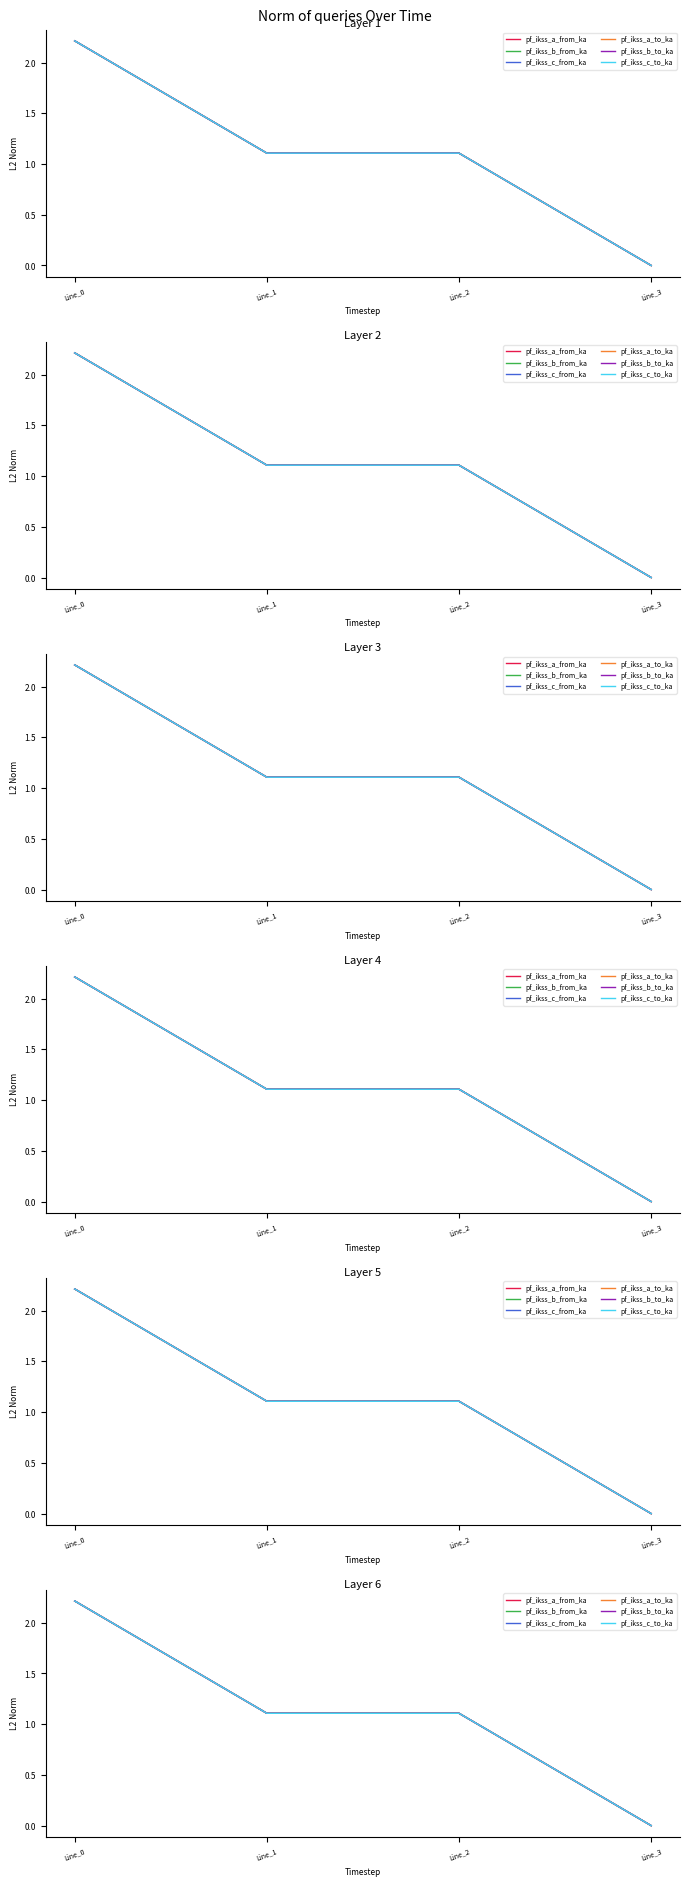

Which series changed the most between Line_0 and Line_1?

pf_ikss_c_from_ka